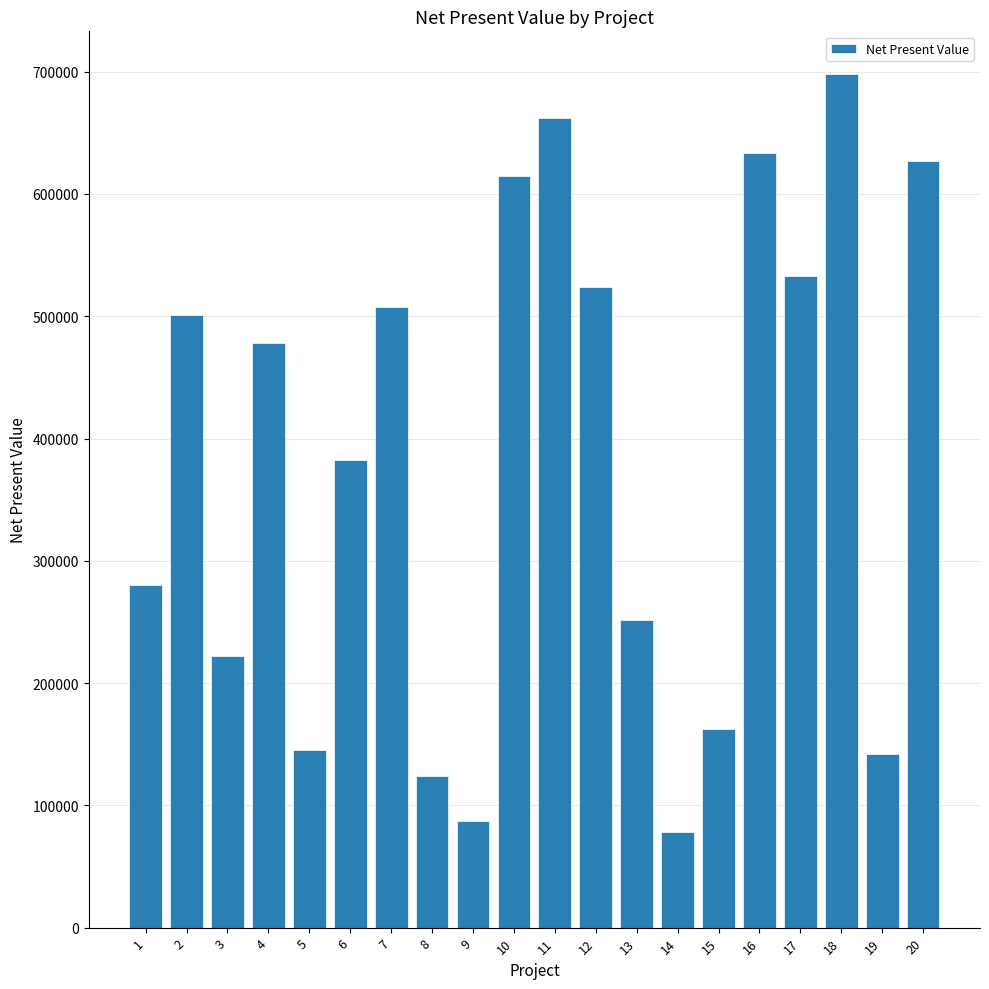

What is the maximum value shown in the chart?

698100